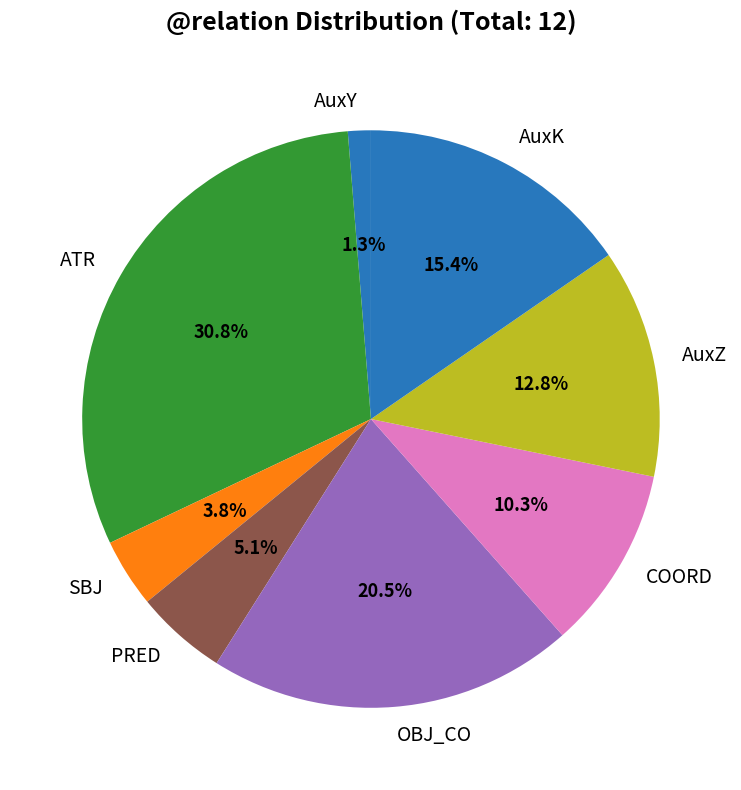

Rank the categories by value from highest to lowest.

ATR, OBJ_CO, AuxK, AuxZ, COORD, PRED, SBJ, AuxY